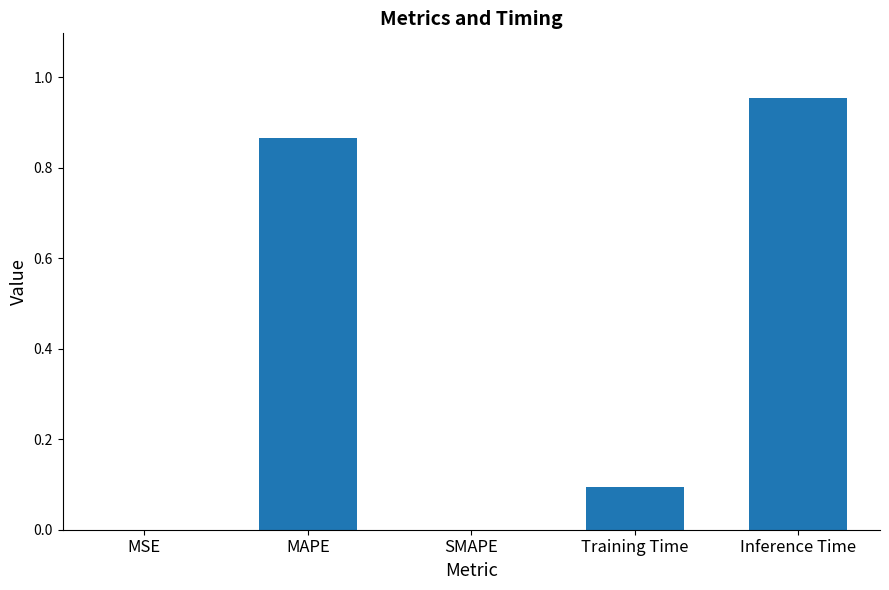

Does the chart contain stacked bars?

No